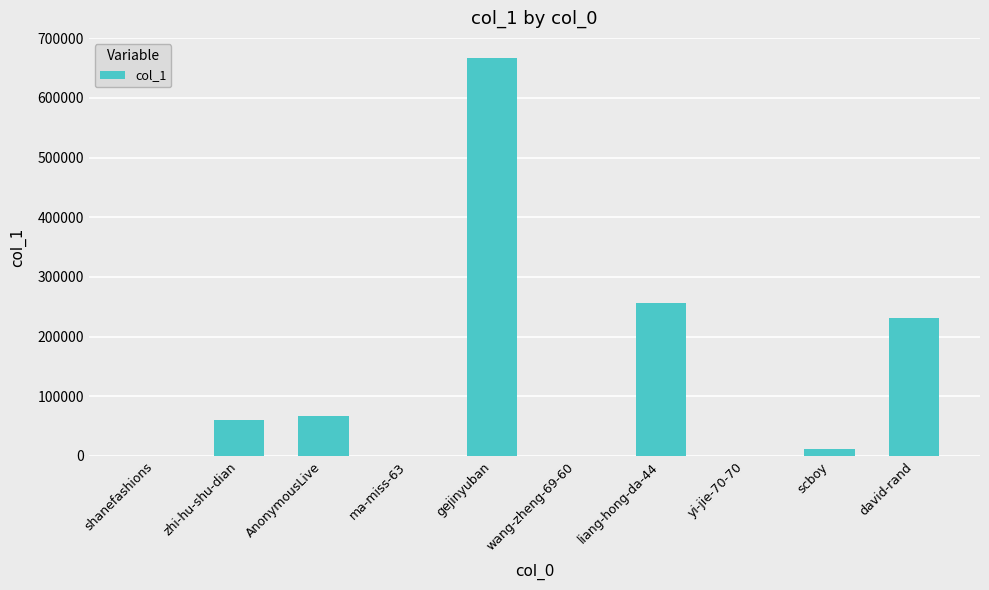

What value does the data have at ma-miss-63?

280